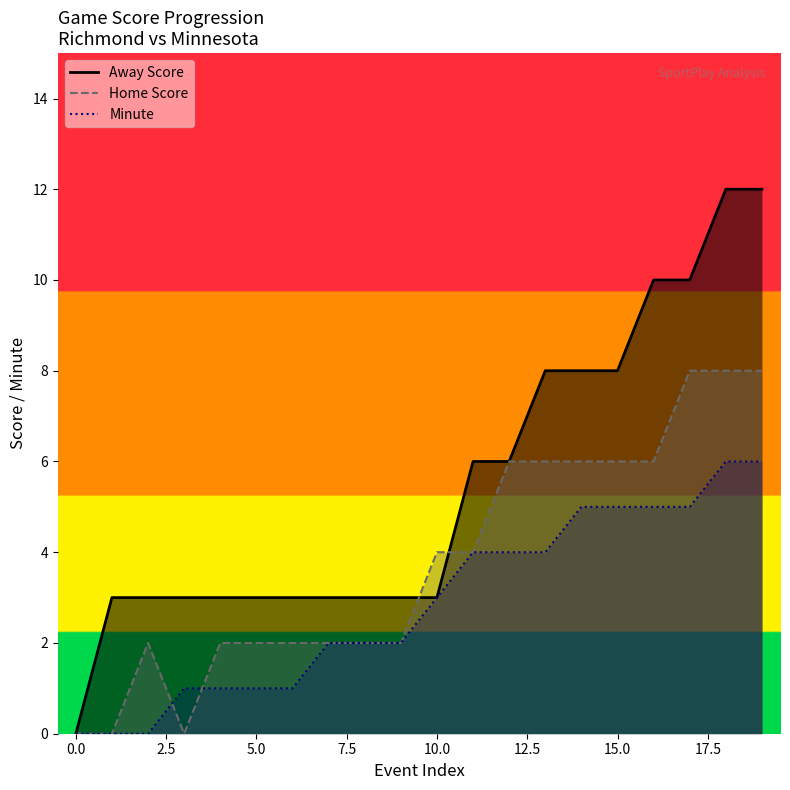

How many interior local valleys does the Home Score series have?

1